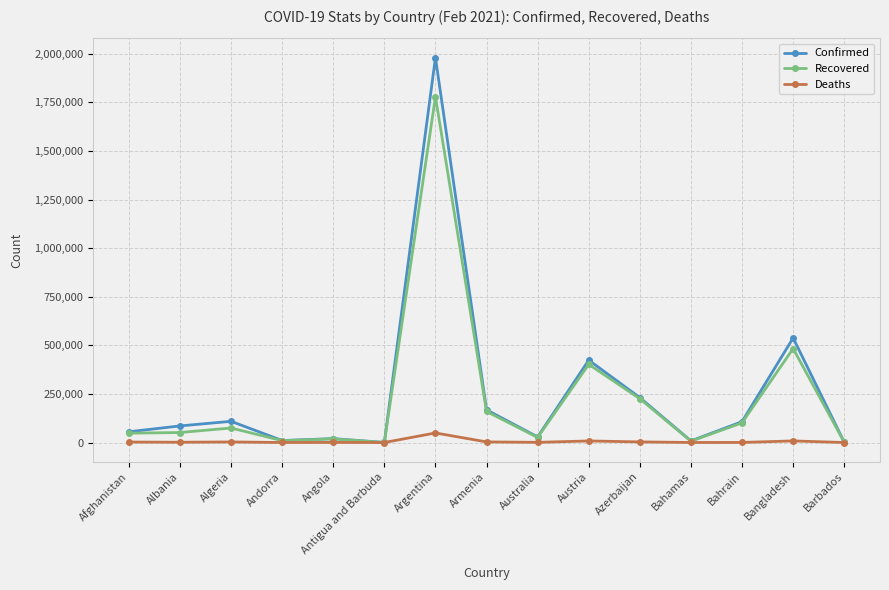

What position from the right is Algeria?

13